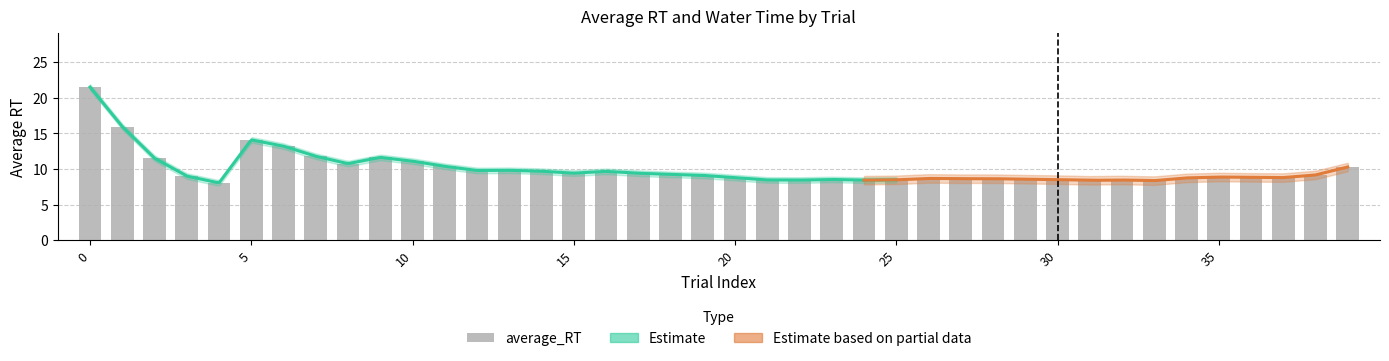

Reading left to right, transcribe all the data shown in this chart.

0=21.5	1=16.0	2=11.5	3=9.0	4=8.0	5=14.1	6=13.2	7=11.8	8=10.8	9=11.6	10=11.1	11=10.4	12=9.8	13=9.8	14=9.7	15=9.4	16=9.7	17=9.4	18=9.2	19=9.1	20=8.8	21=8.5	22=8.4	23=8.5	24=8.4	25=8.5	26=8.7	27=8.6	28=8.6	29=8.6	30=8.5	31=8.4	32=8.5	33=8.4	34=8.8	35=8.9	36=8.8	37=8.8	38=9.2	39=10.3